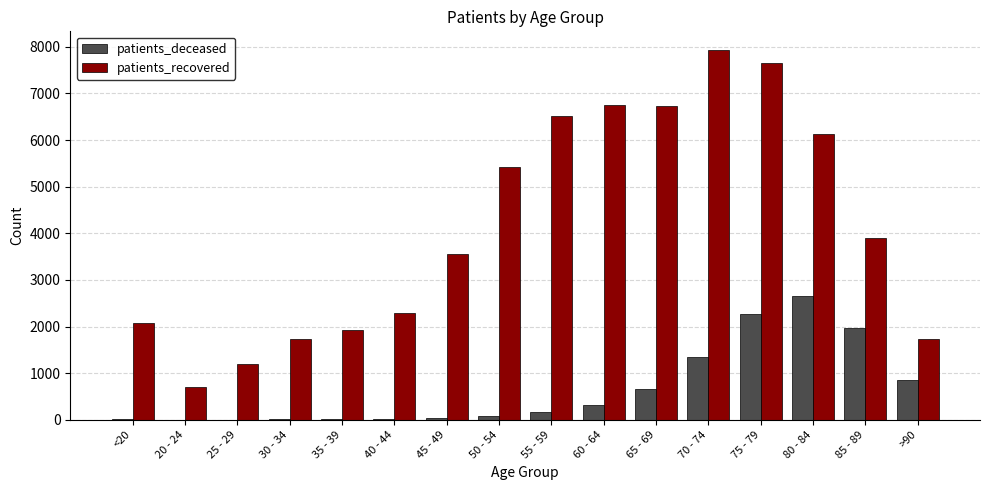

What is the highest value of the patients_recovered series?

7935